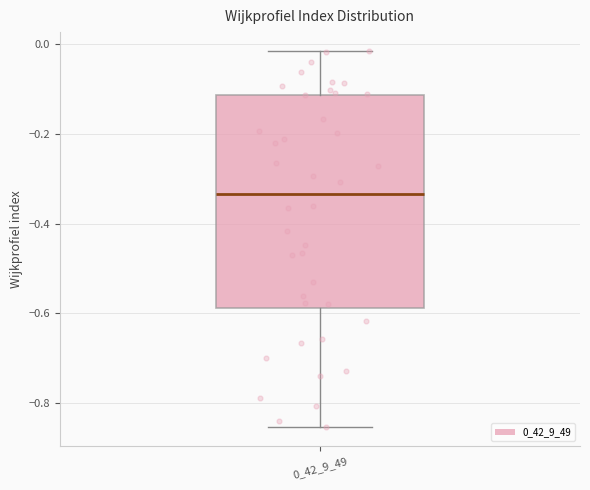

Transcribe this box plot: give where the median line is, the range the box spans, and where the two whiskers end, as read against the y-axis. The values are not printed on the chart, so give them approximately, as read against the axis.

median -0.34, box -0.58 to -0.12, whiskers -0.86 to -0.02